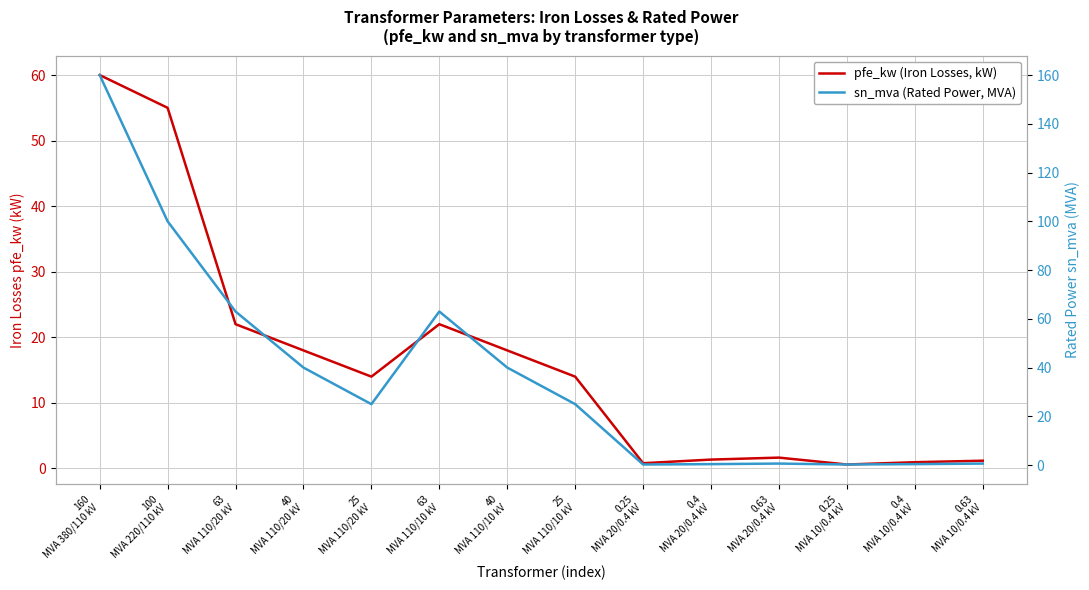

Is it true that pfe_kw (Iron Losses, kW) equals 102.6 at 160
MVA 380/110 kV?

False